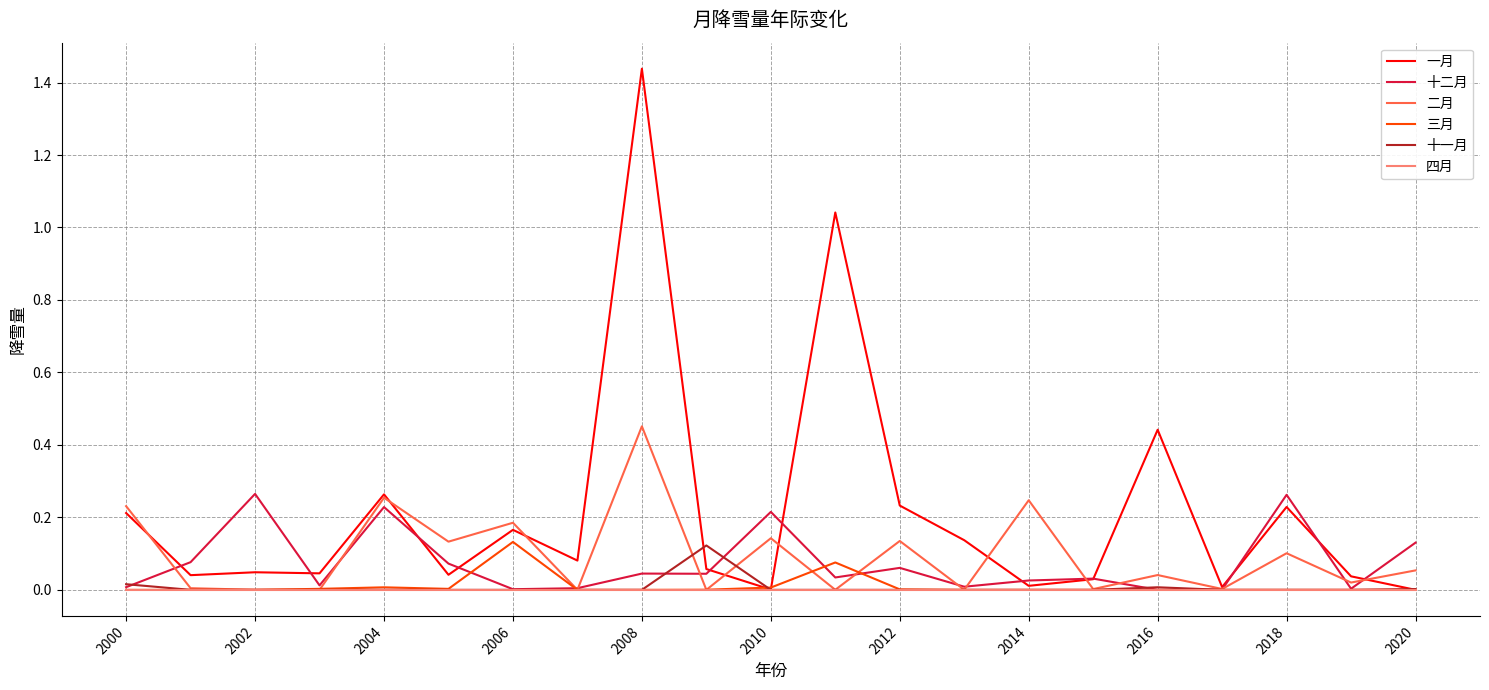

Which series has the largest range (max minus min)?

一月